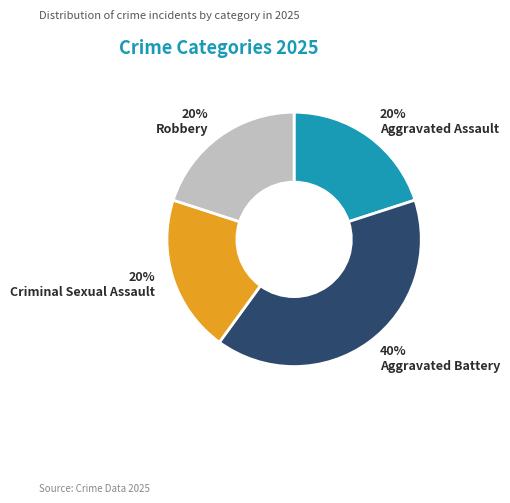

Is it true that Robbery is 7% of the pie?

False